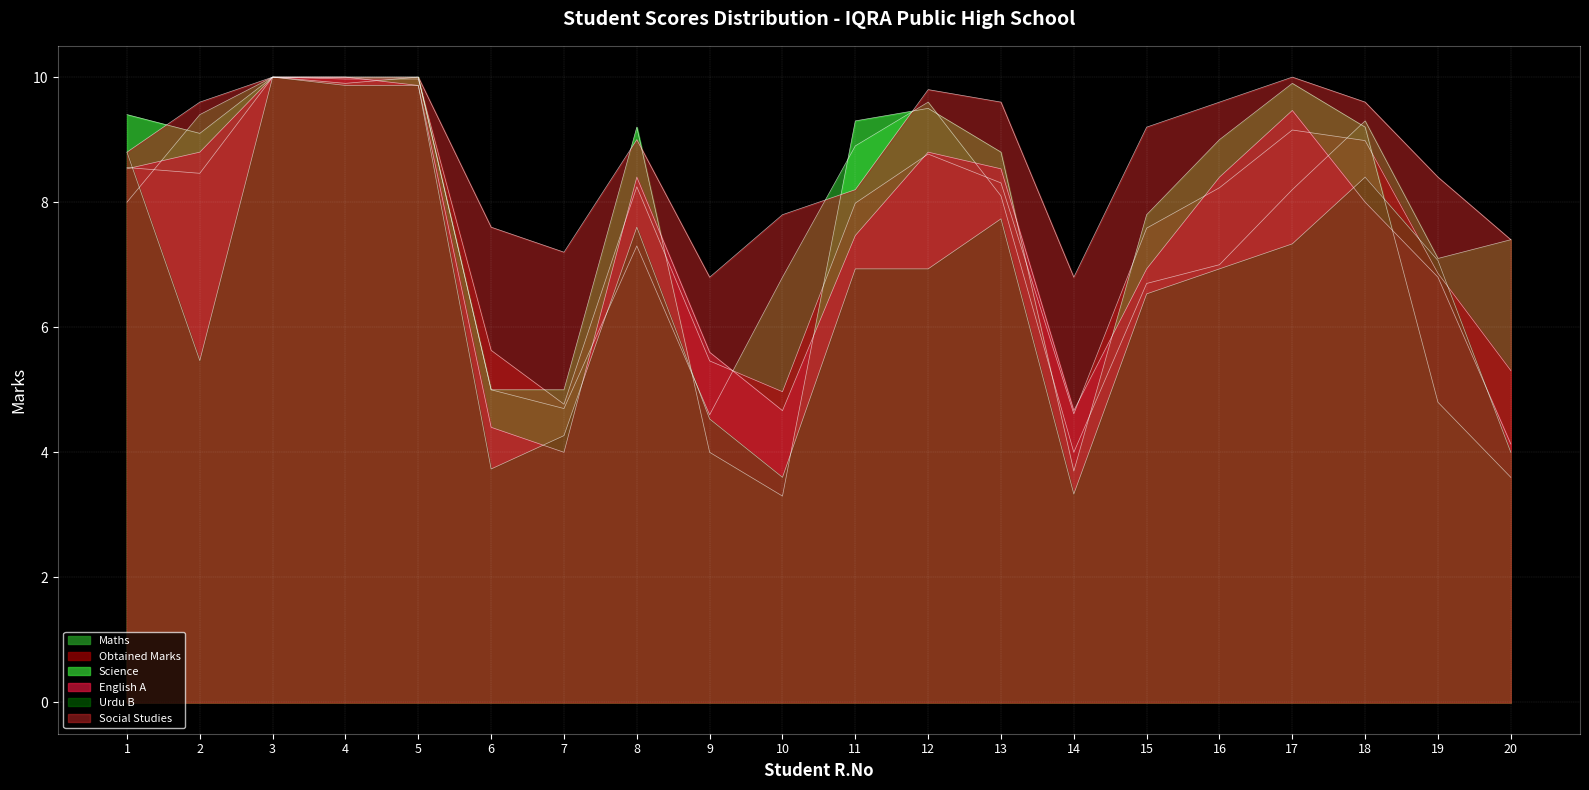

What is the total value across all series at 16?

49.2